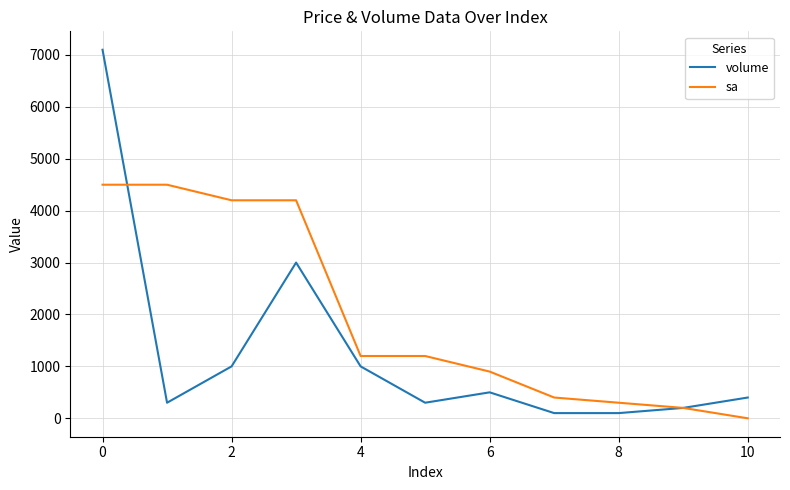

What is the maximum value shown in the chart?

7100